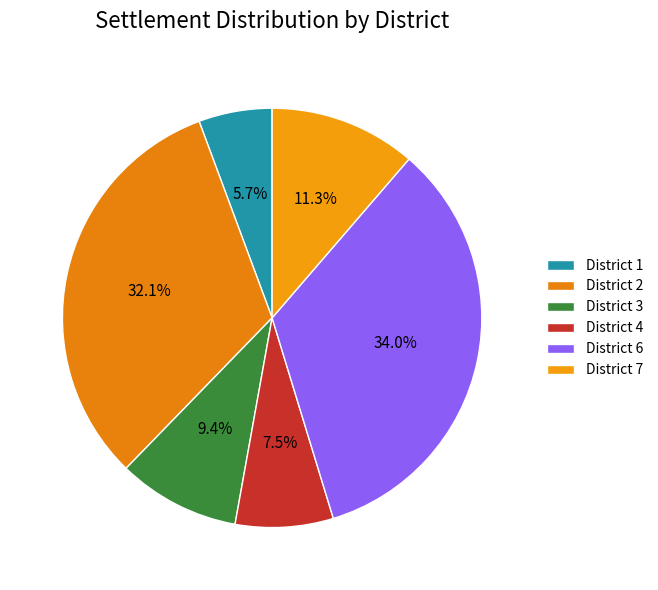

How many segments does this pie chart have?

6